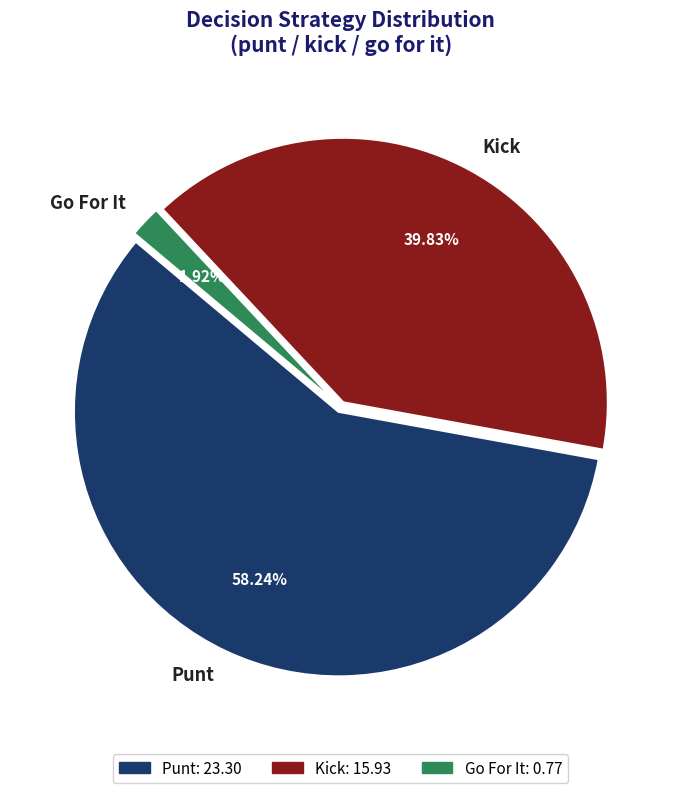

Is the sum of Punt and Go For It greater than half?

Yes